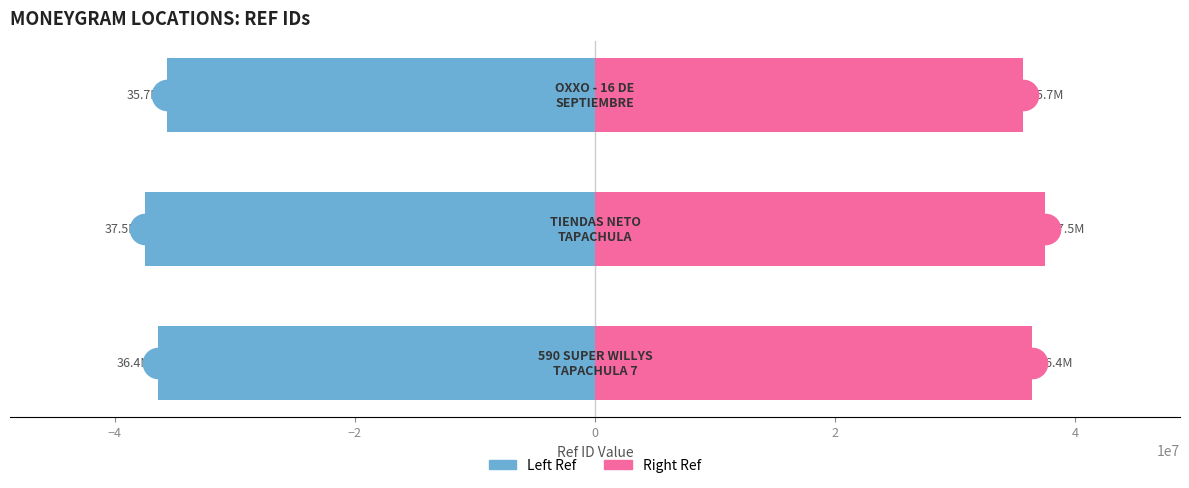

What is the difference between the highest and lowest values at −4?

74971042.0